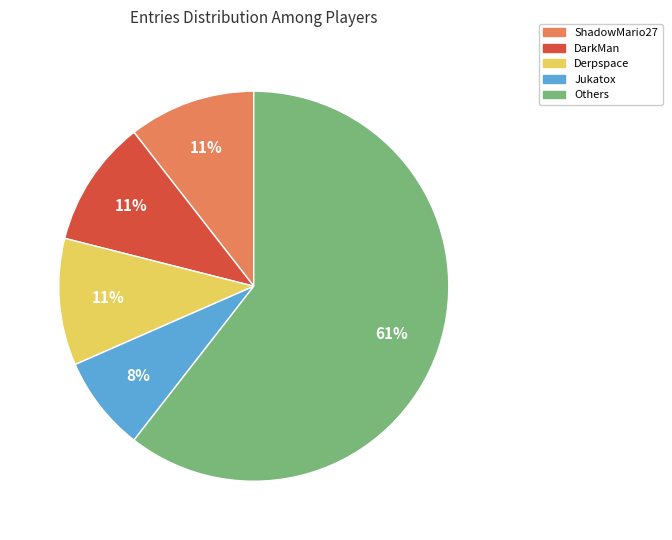

To the nearest percent, what is the average slice percentage?

20%